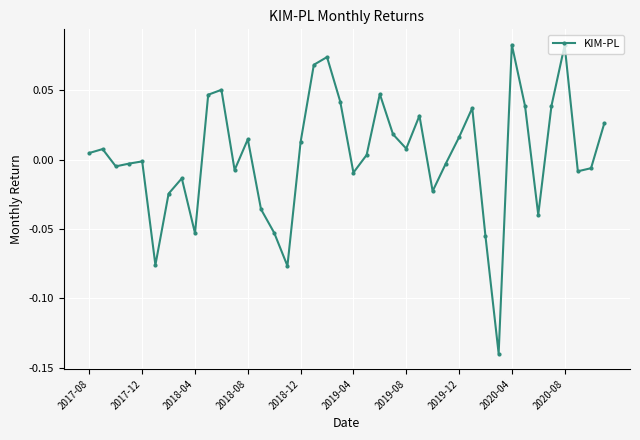

How many interior local valleys (lower than both neighbors) does the data have?

11